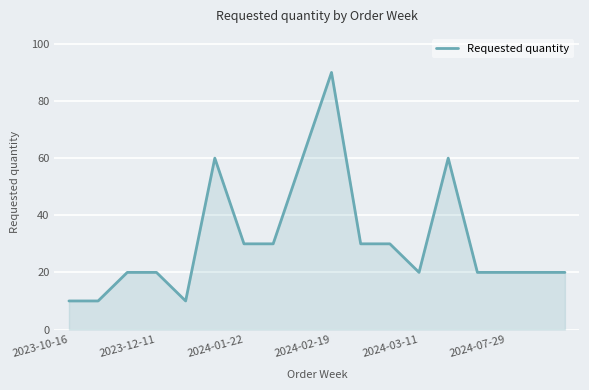

What is the minimum value shown in the chart?

10